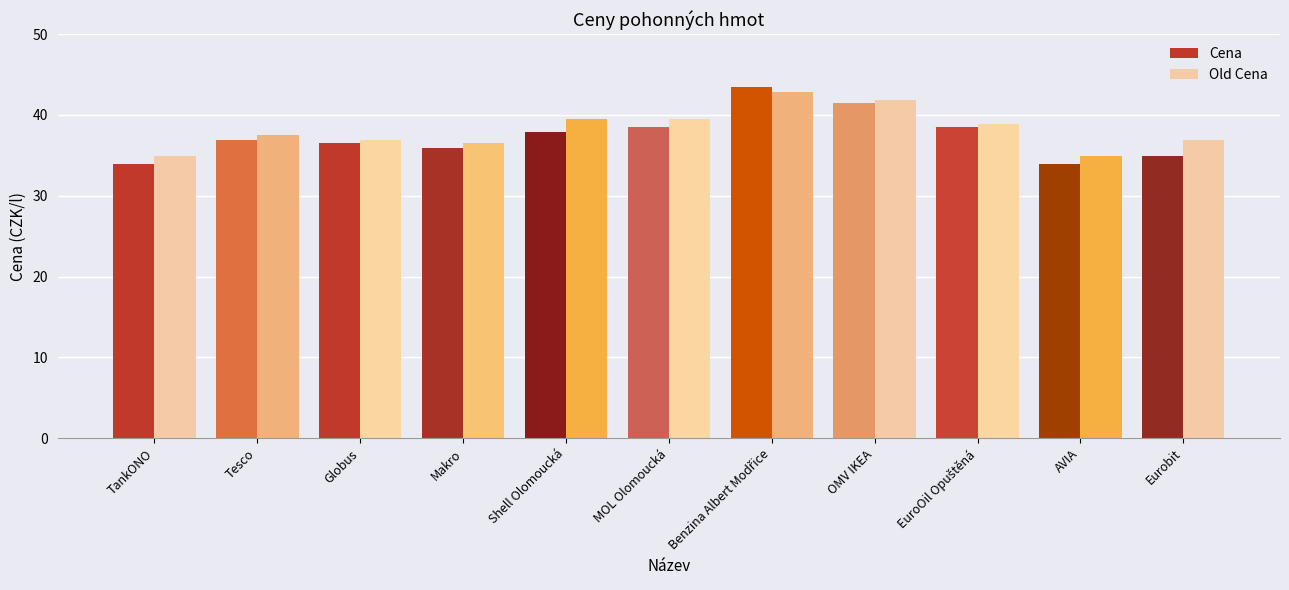

Reading left to right, transcribe all the data shown in this chart.

Cena: 33.9	36.9	36.5	35.9	37.9	38.5	43.5	41.5	38.5	33.9	34.9
Old Cena: 34.9	37.5	36.9	36.5	39.5	39.5	42.9	41.9	38.9	34.9	36.9